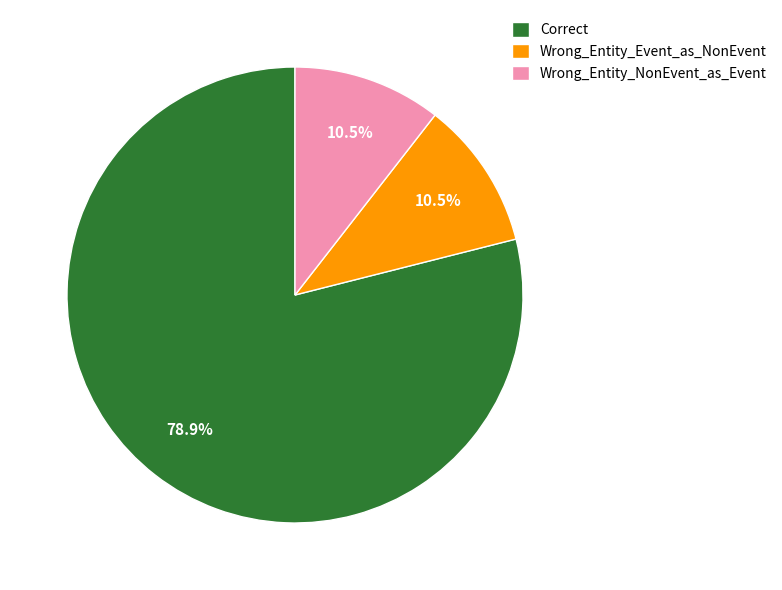

Combined, do Wrong_Entity_NonEvent_as_Event and Wrong_Entity_Event_as_NonEvent account for over 50%?

No